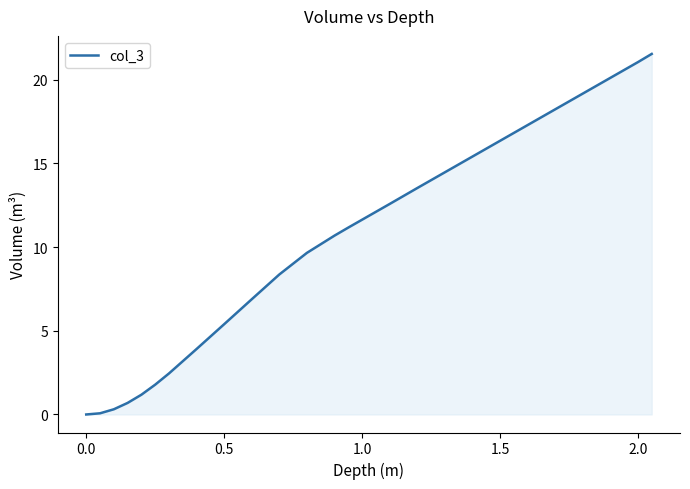

What is the maximum value shown in the chart?

21.5